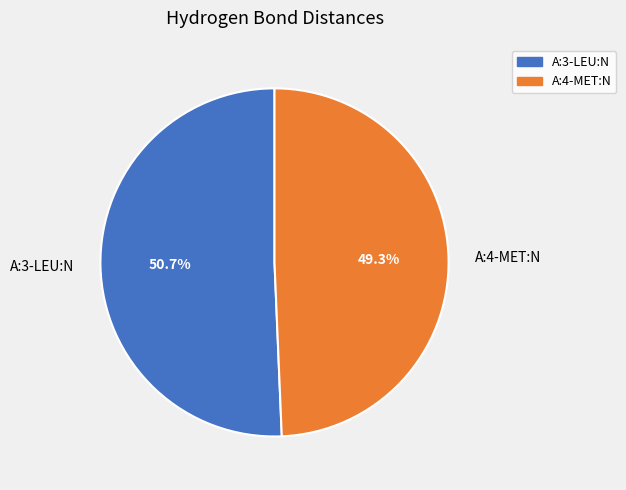

What percentage is the A:3-LEU:N slice, to the nearest percent?

51%